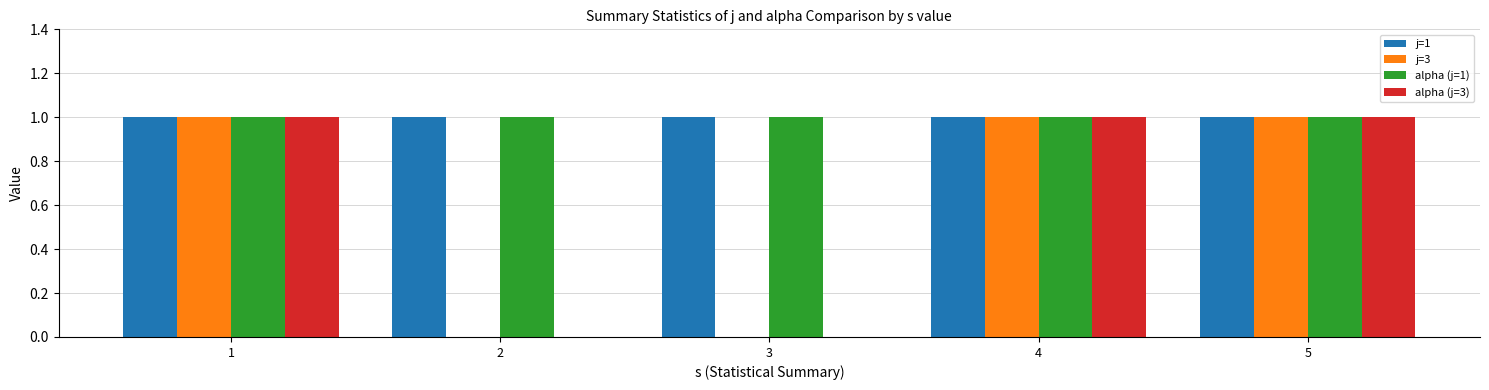

Reading left to right, transcribe all the data shown in this chart.

j=1: 1	1	1	1	1
j=3: 1	0	0	1	1
alpha (j=1): 1	1	1	1	1
alpha (j=3): 1	0	0	1	1